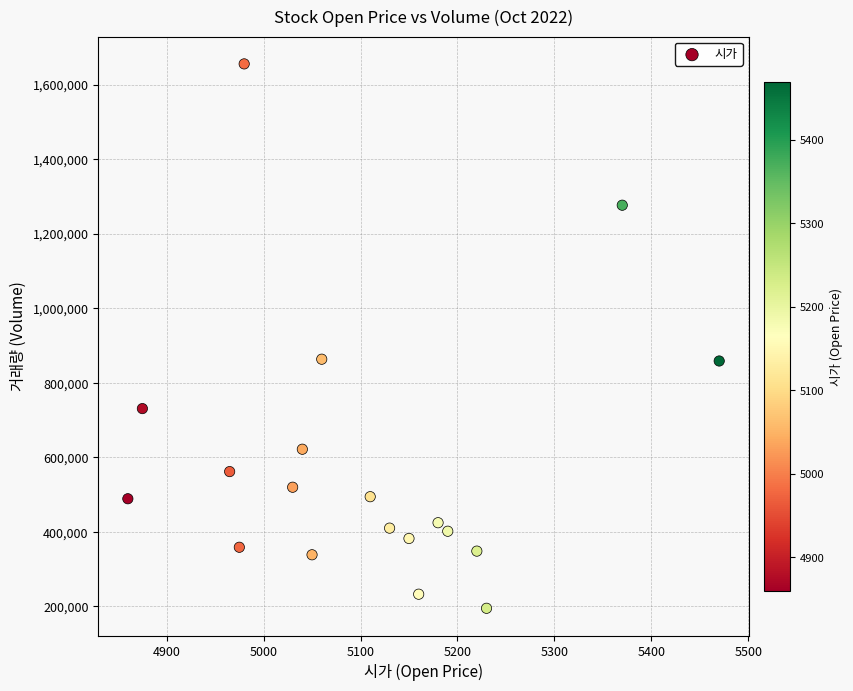

What is the range of Y values (max minus min)?

1461200